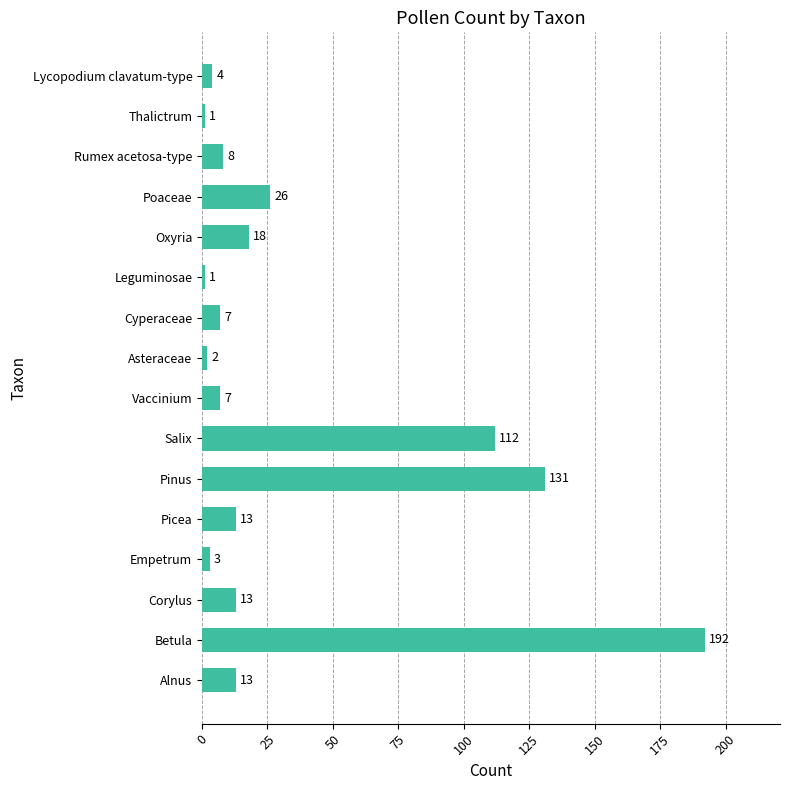

What is the greatest value displayed?

192